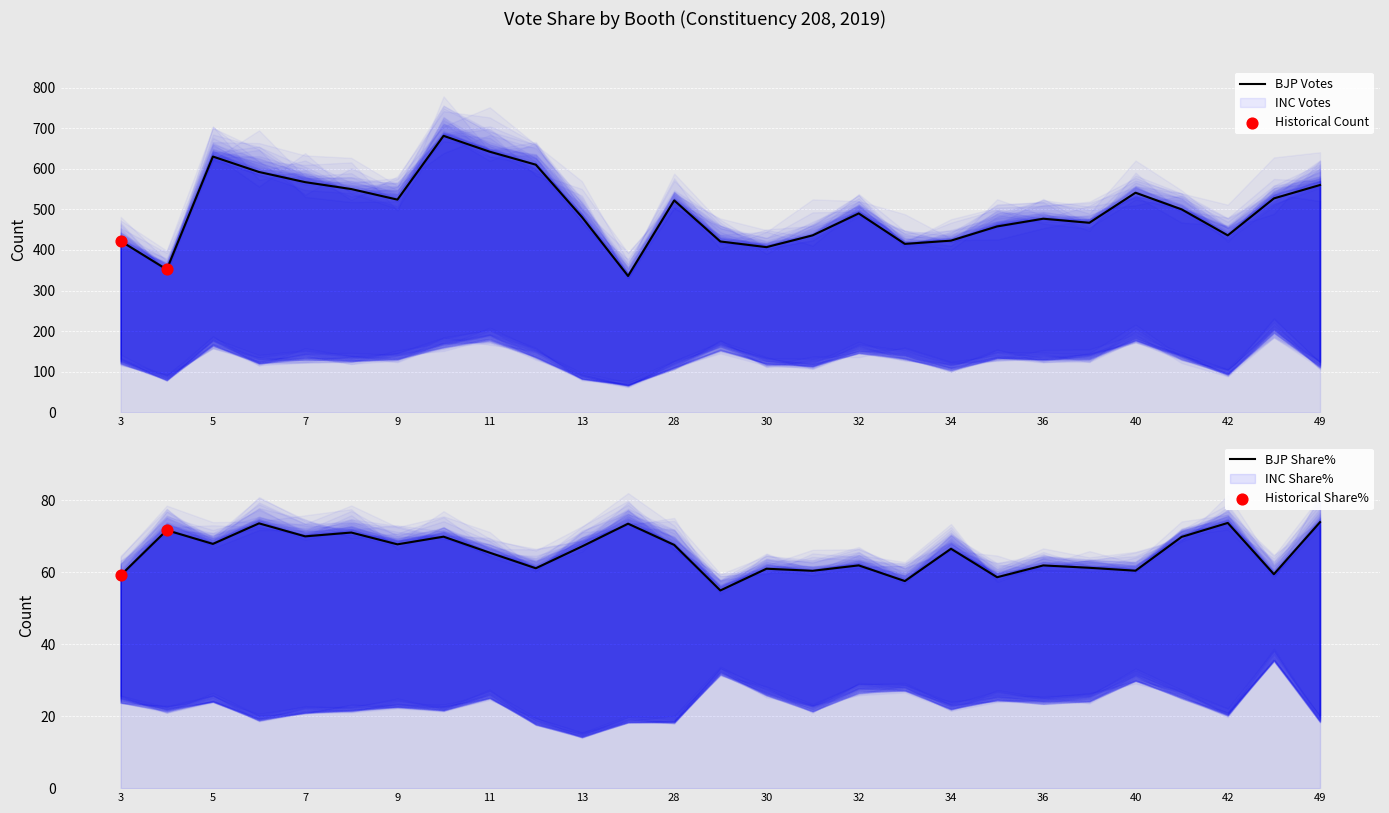

Which series contains the highest Y value?

BJP